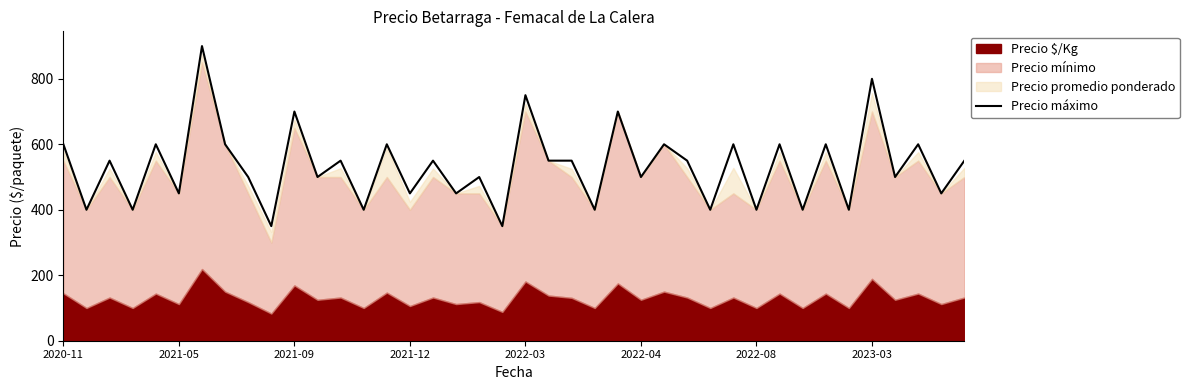

The value at 2020-11 is 970. True or false?

False